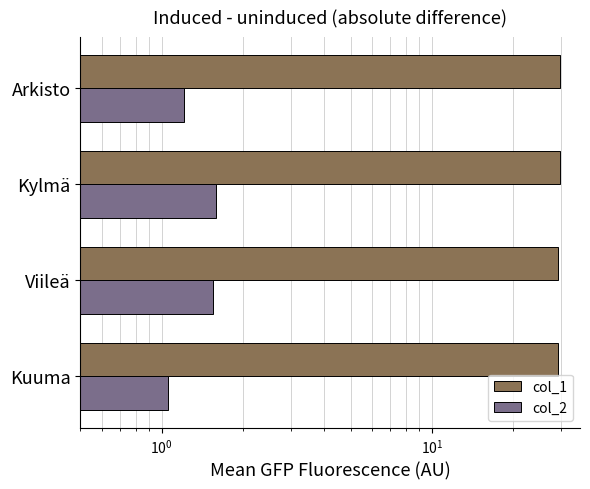

What is the value of the col_2 bar at the 2nd from the left?

1.5